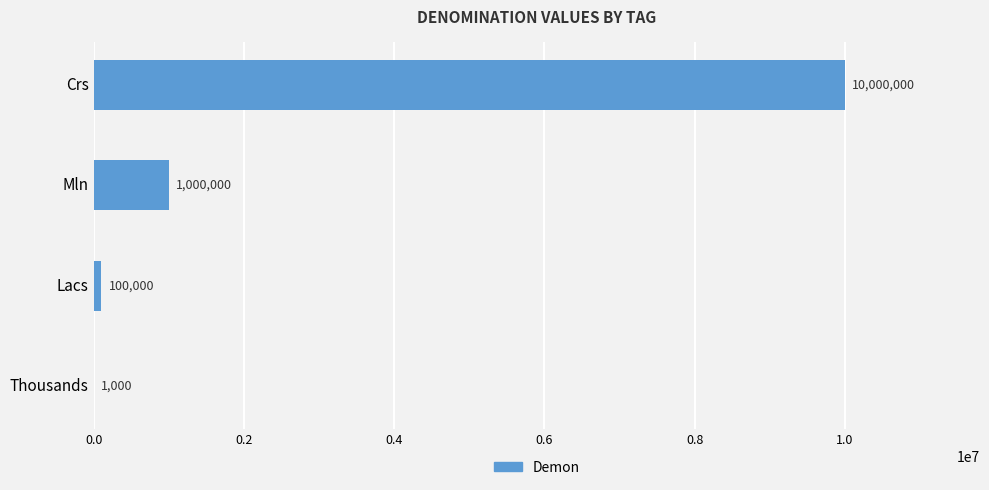

True or false: the data shows 503313 at Mln.

False